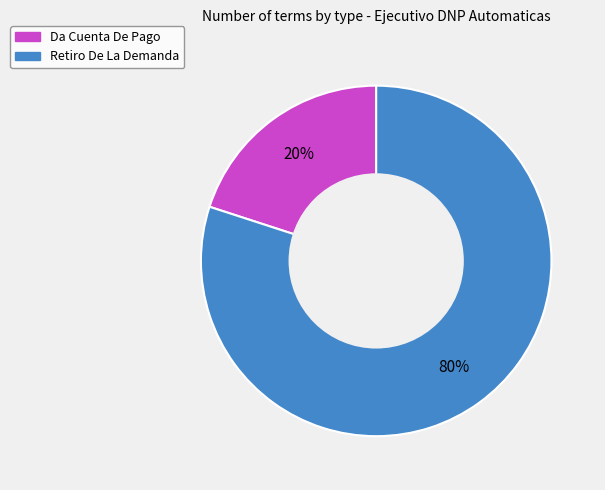

To the nearest percent, what portion does Retiro De La Demanda represent?

80%